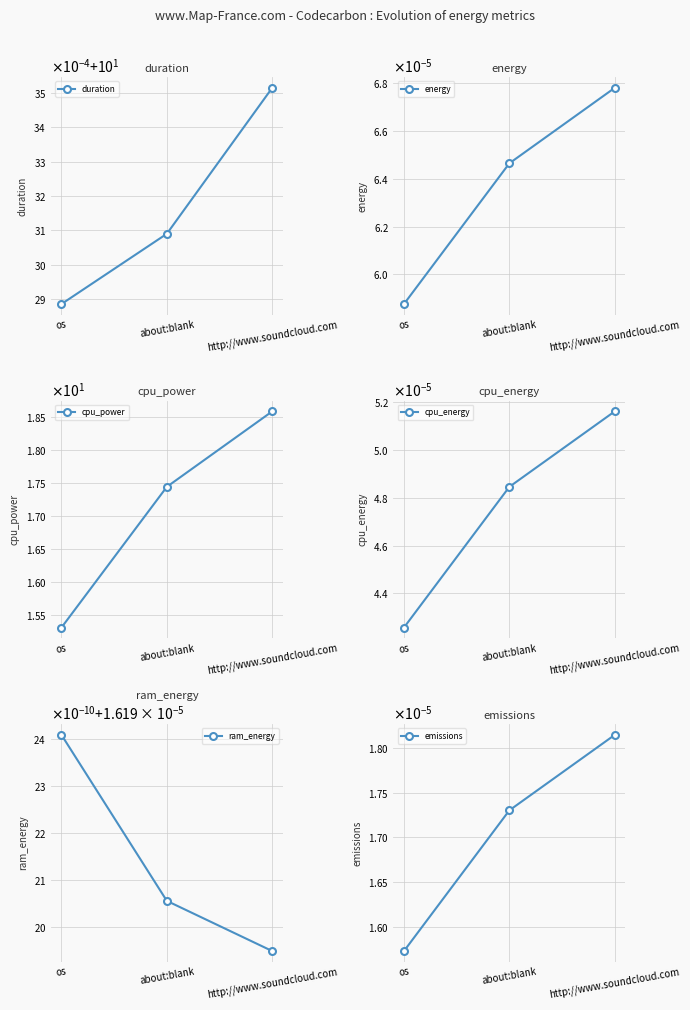

How many lines are shown in the chart?

6